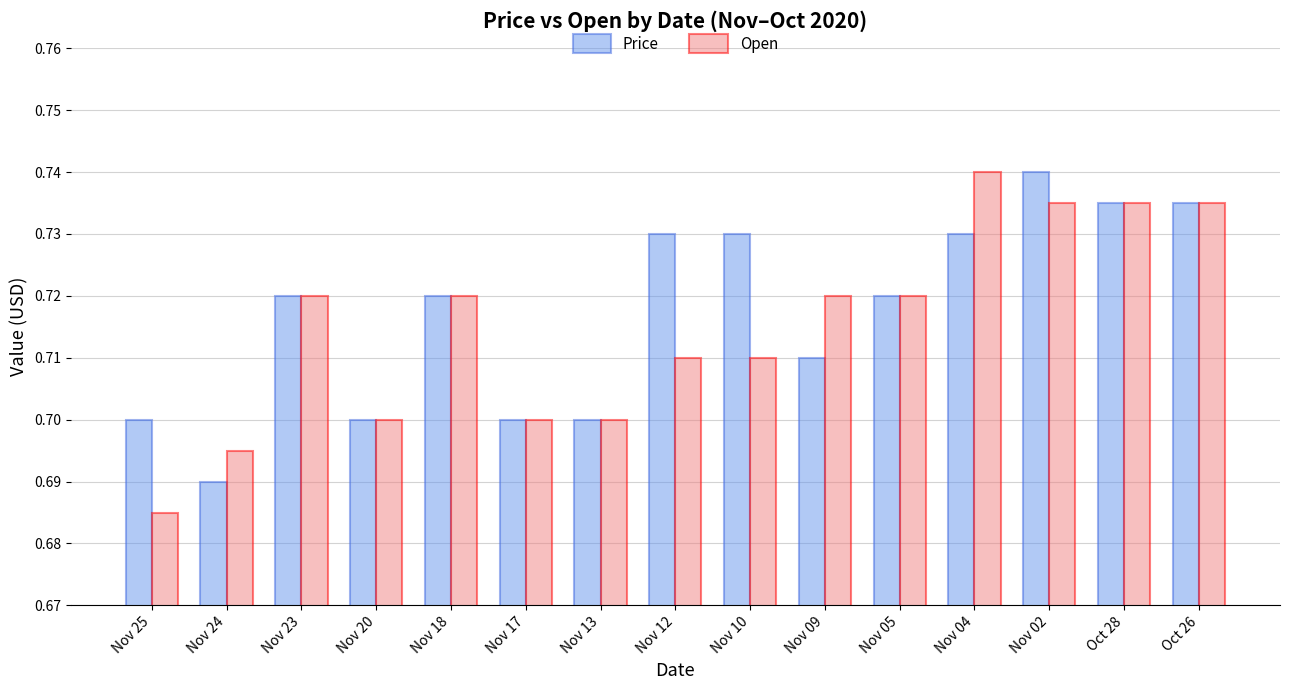

Is it true that Price equals 0.3 at Nov 05?

False